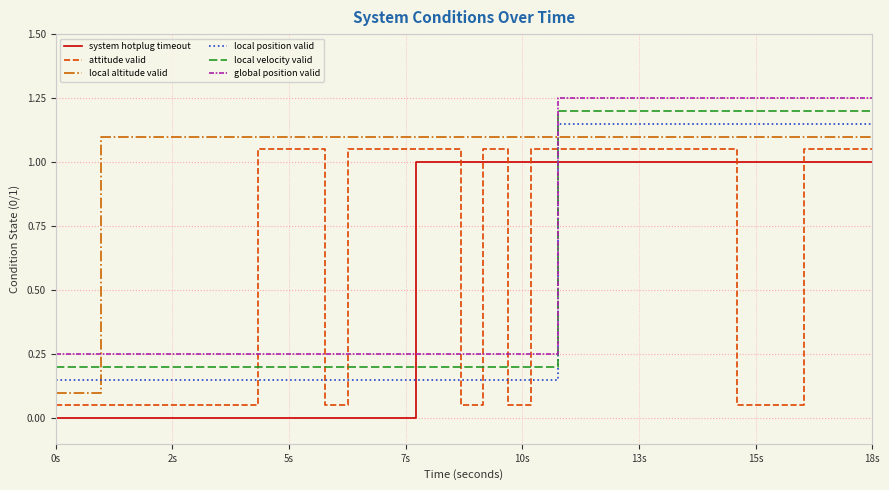

Which series ends up on top after the final intersection of system hotplug timeout and local velocity valid?

local velocity valid